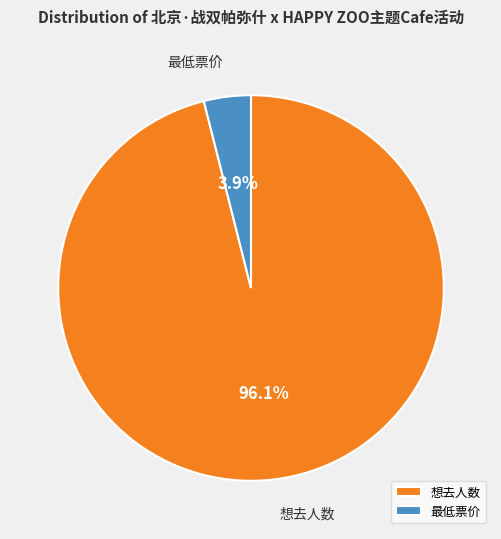

To the nearest percent, what percentage of the pie is 想去人数?

96%